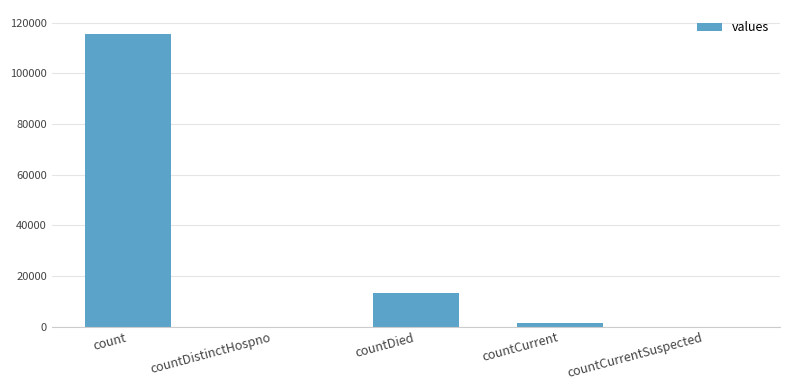

Which category has the highest value across all series?

count